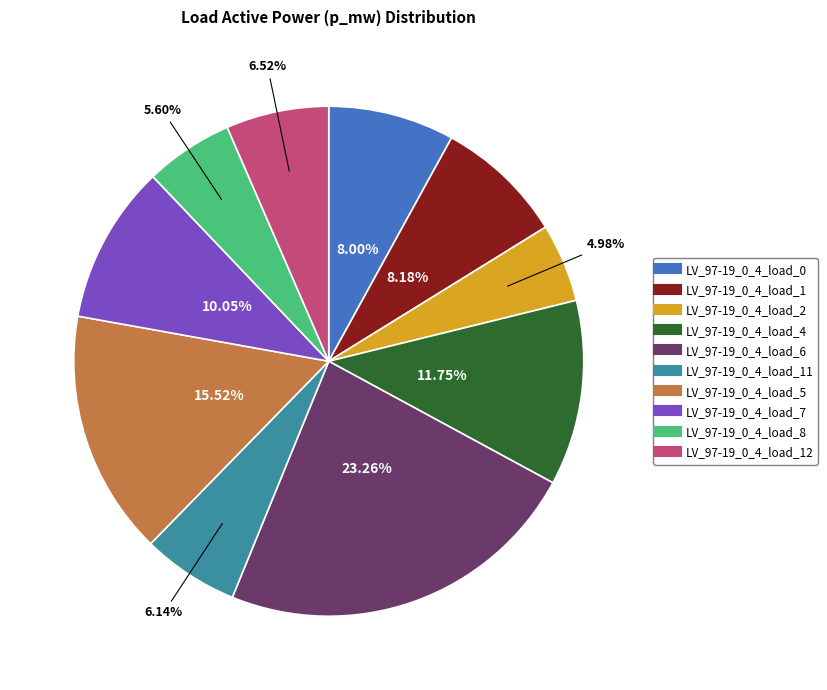

Is there any slice that represents more than half of the pie?

No